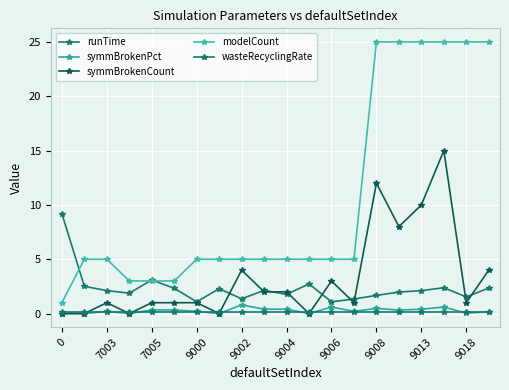

Does the chart have visible grid lines?

Yes